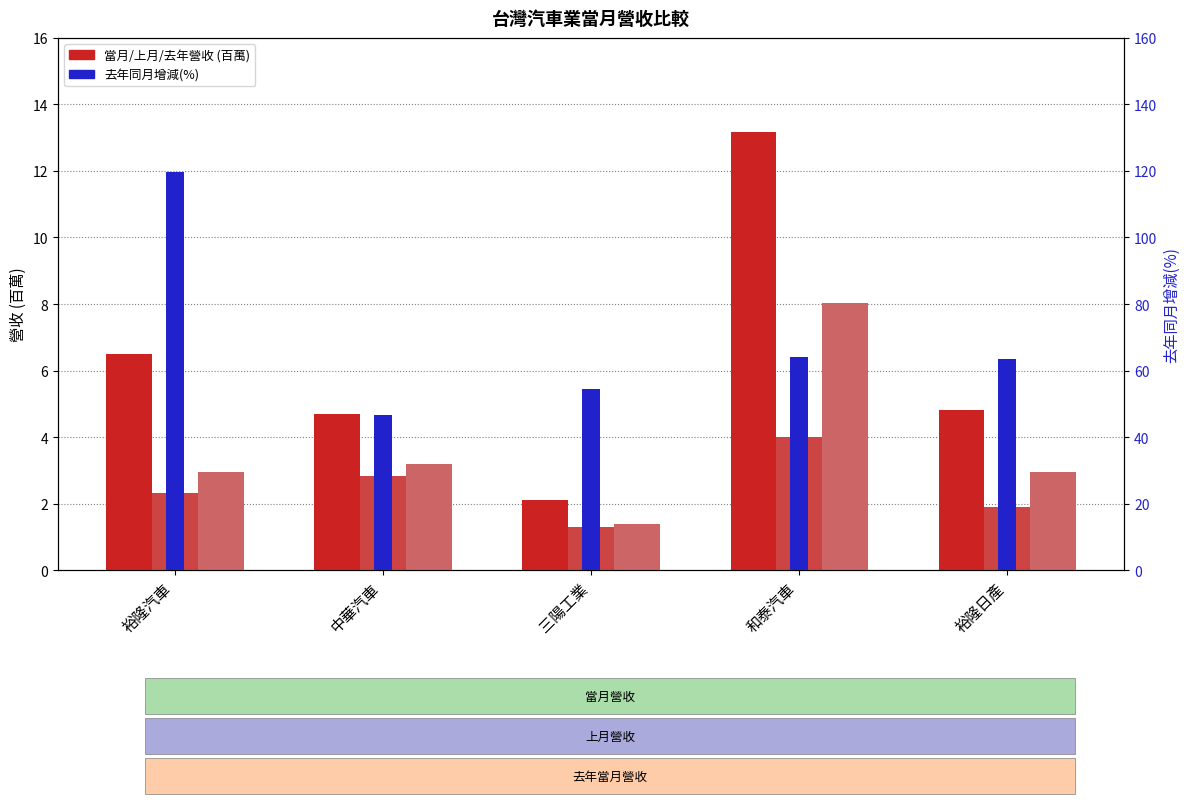

What is the average value of the 上月營收 series?

2.5